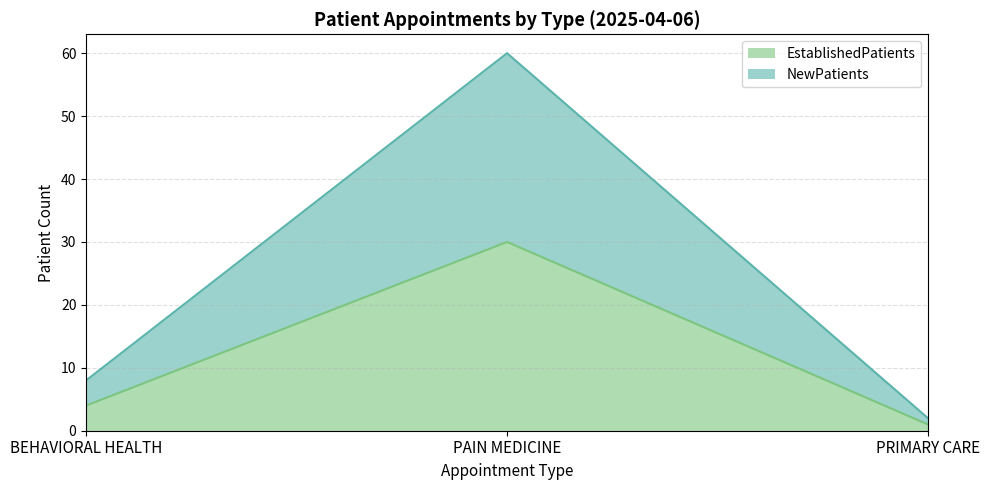

What is the label of the 2nd point from the left?

PAIN MEDICINE